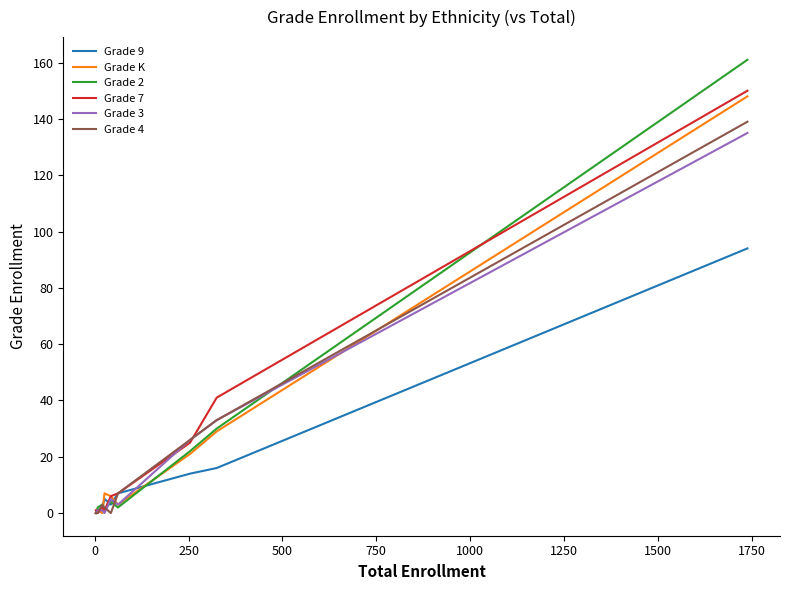

What is the maximum value shown in the chart?

161